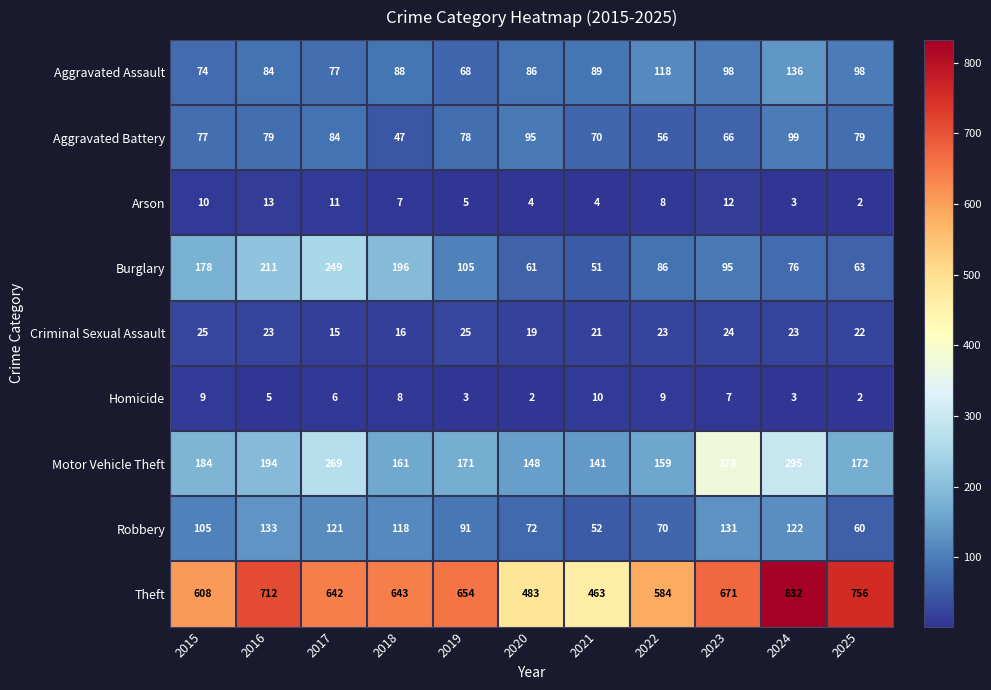

At how many categories does at least one series exceed 350?

11